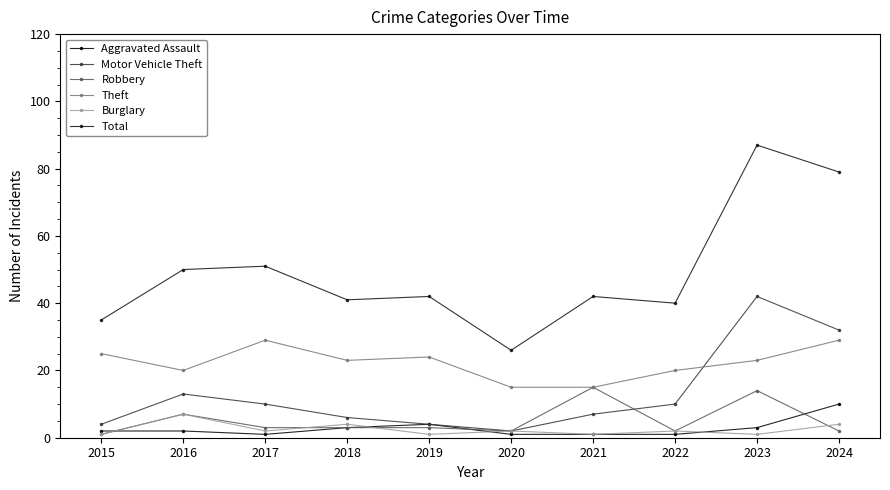

True or false: Burglary and Motor Vehicle Theft intersect in this chart.

False